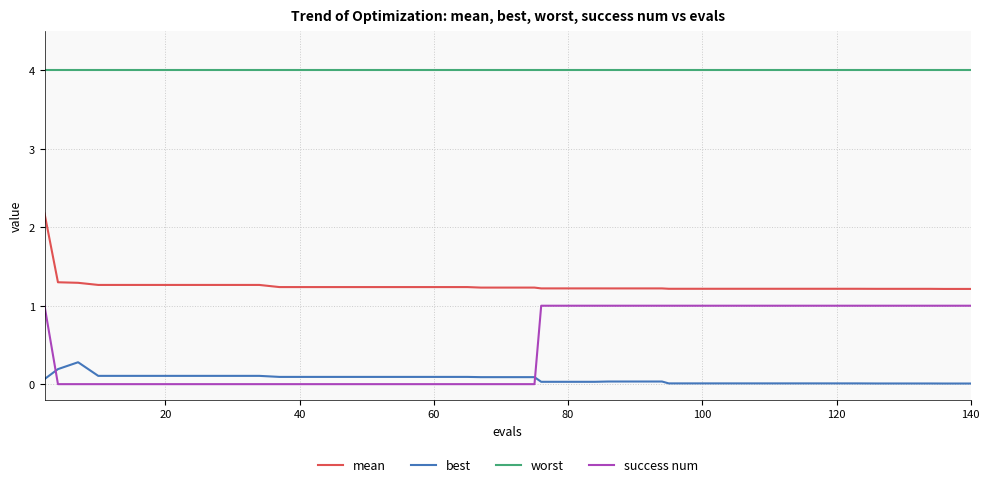

True or false: success num and best intersect in this chart.

True